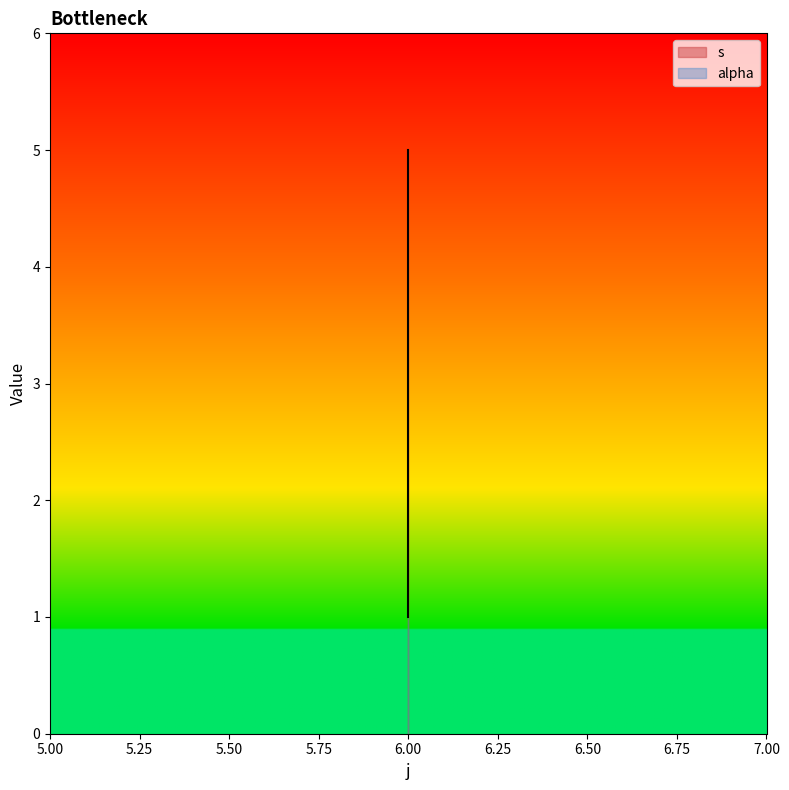

Which category has the highest value across all series?

6